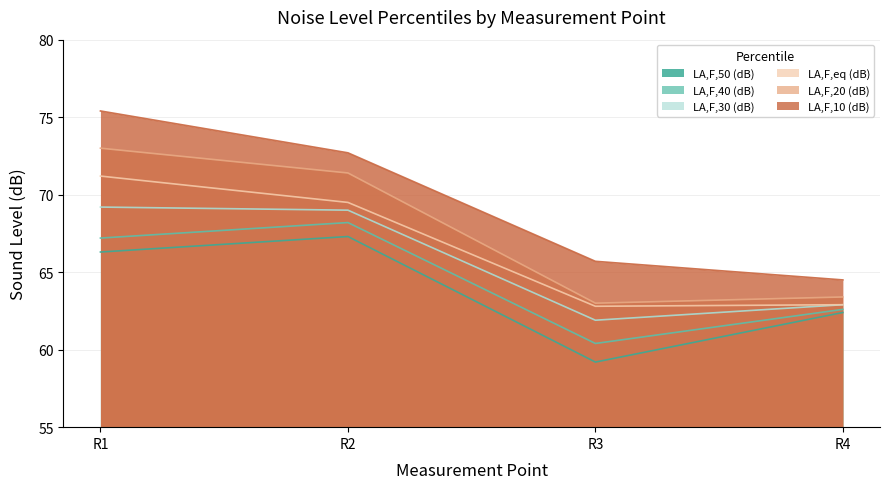

Rank the categories by LA,F,eq (dB) value from lowest to highest.

R3, R4, R2, R1